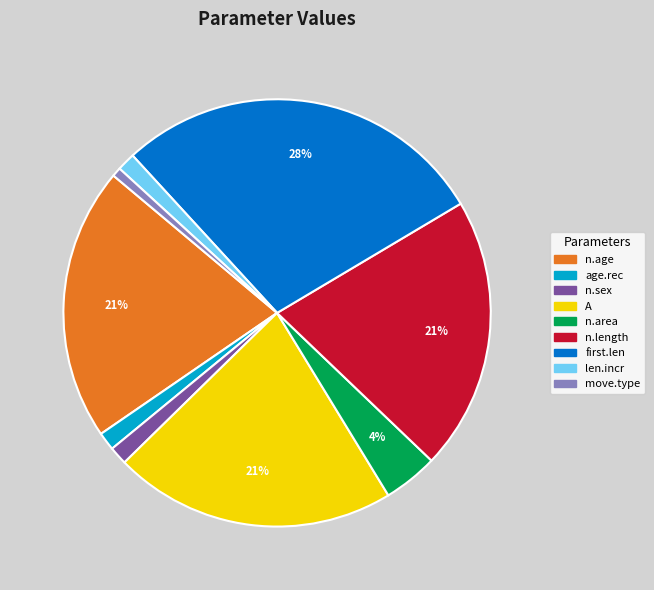

To the nearest percent, what percentage of the pie is n.area?

4%